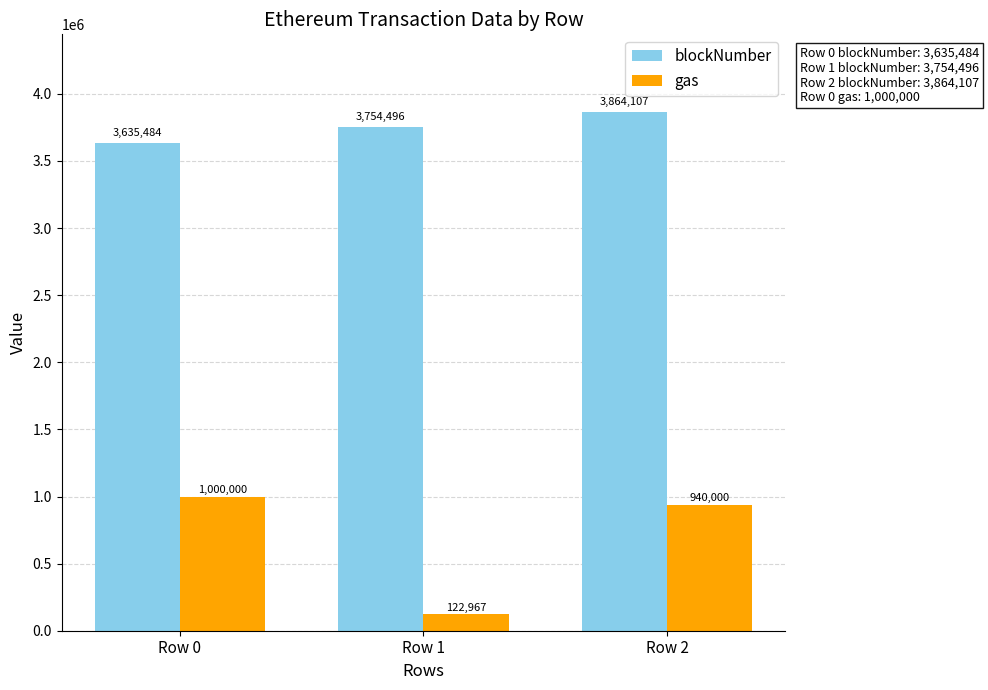

Is it true that blockNumber equals 2482549 at Row 1?

False